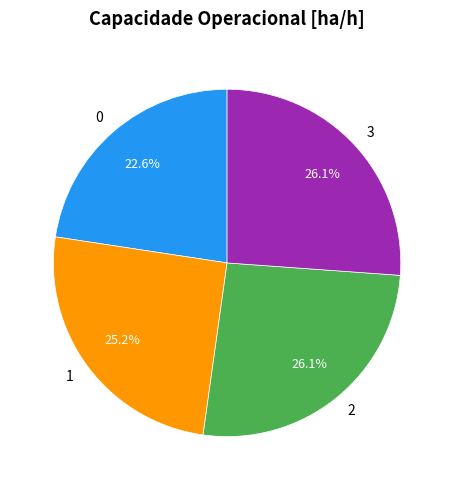

To the nearest percent, what portion does 3 represent?

26%